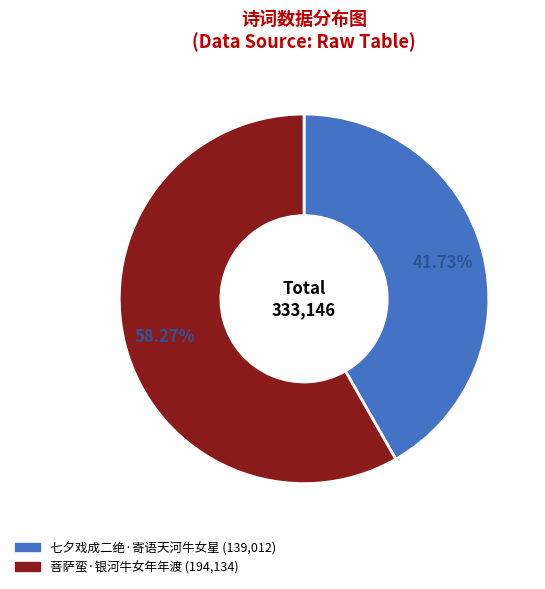

True or false: 菩萨蛮·银河牛女年年渡 accounts for 70% of the total.

False